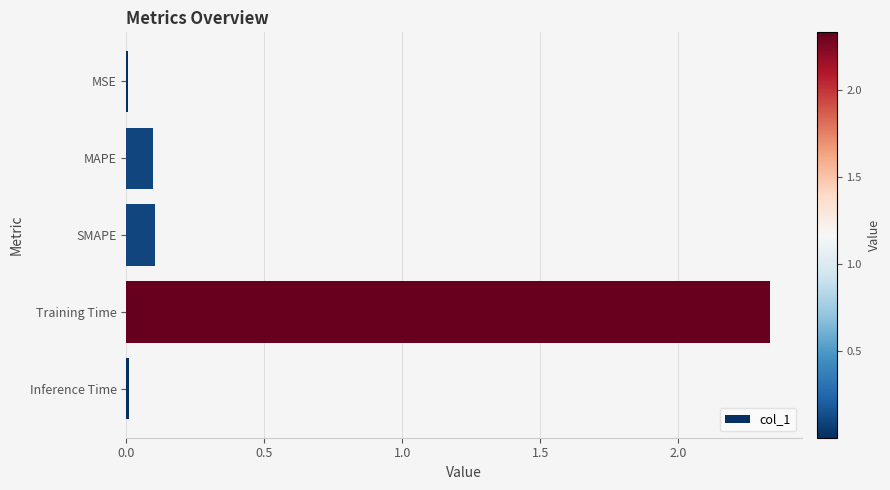

Which label corresponds to the largest value in the chart?

Training Time